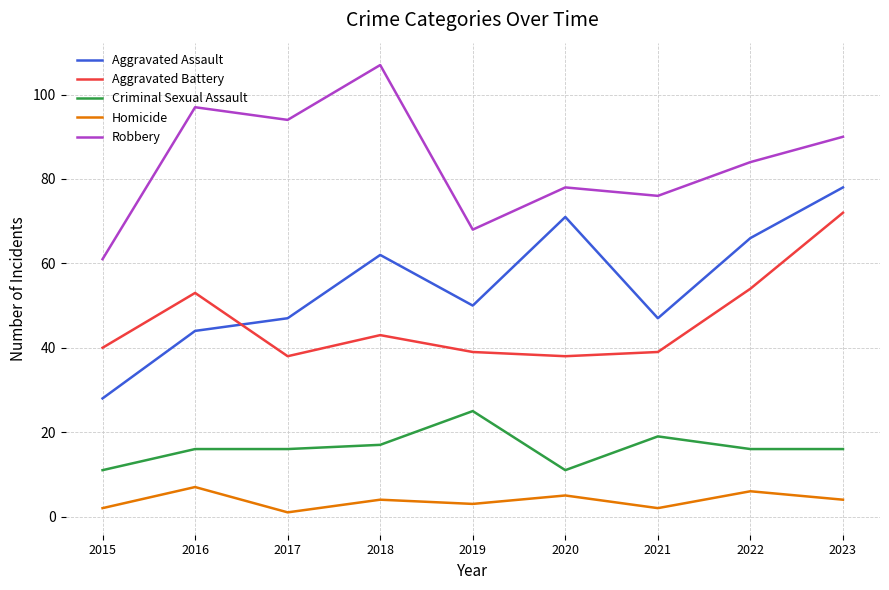

What is the total value across all series at 2015?

142